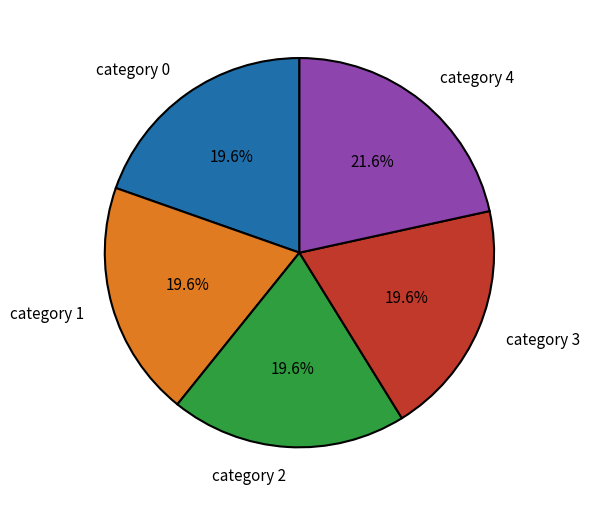

Which category has the biggest portion of the pie?

category 4